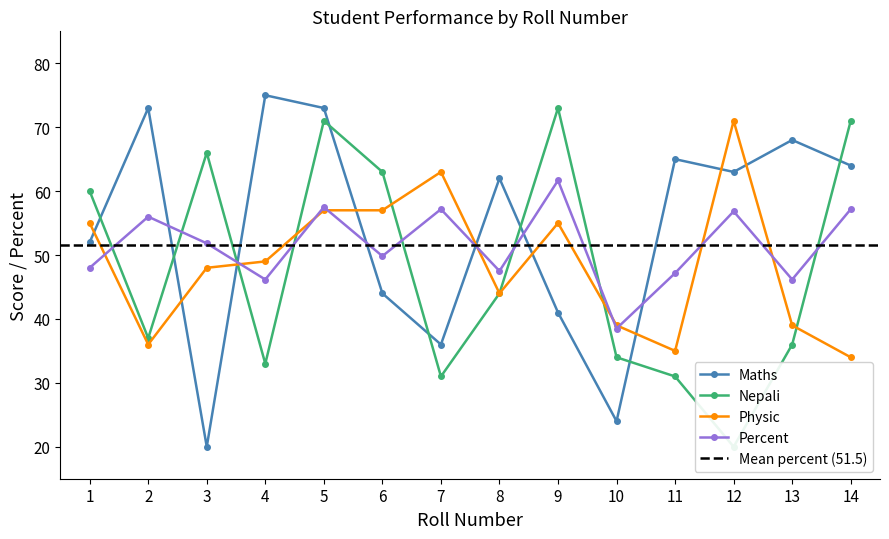

What are all the series names shown in the legend?

maths, nepali, physic, percent